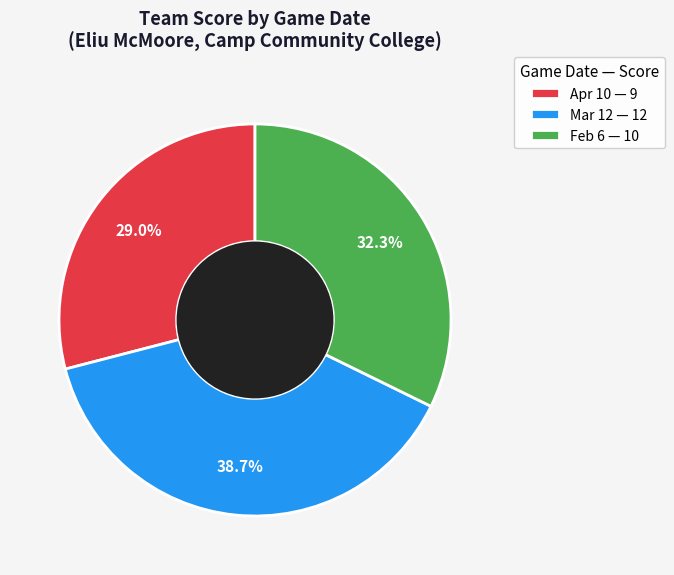

Which slice is the largest?

Mar 12